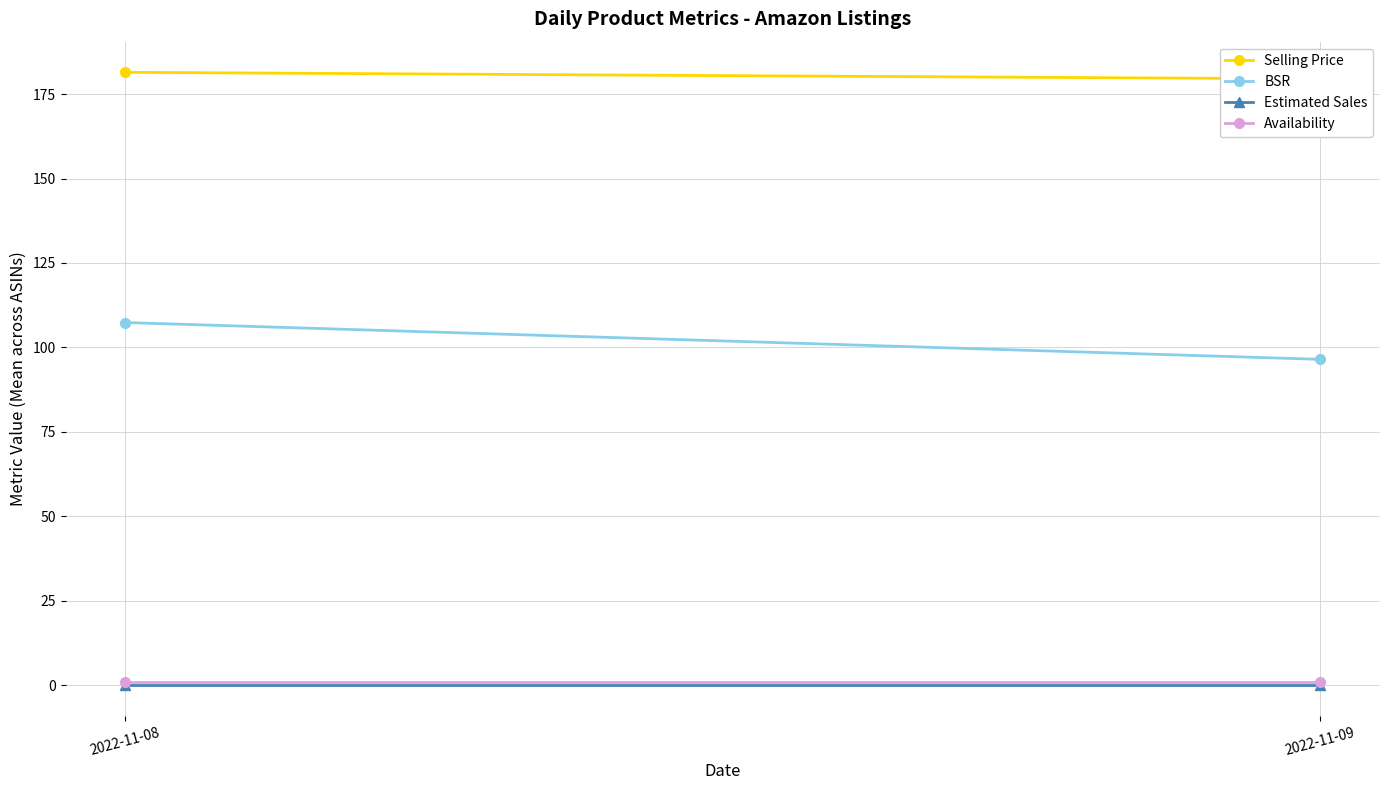

What is the total value across all series at 2022-11-09?

276.9